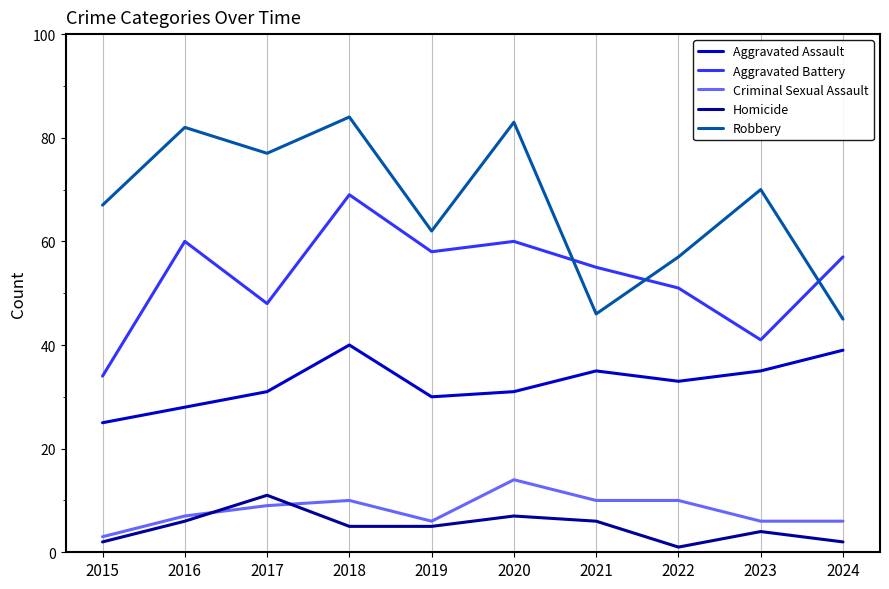

Reading left to right, extract all data points from this chart.

Aggravated Assault: 25	28	31	40	30	31	35	33	35	39
Aggravated Battery: 34	60	48	69	58	60	55	51	41	57
Criminal Sexual Assault: 3	7	9	10	6	14	10	10	6	6
Homicide: 2	6	11	5	5	7	6	1	4	2
Robbery: 67	82	77	84	62	83	46	57	70	45